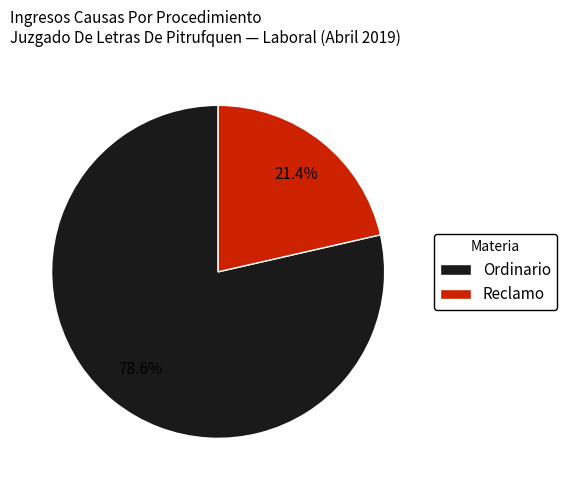

The Ordinario slice represents 90% of the pie. True or false?

False